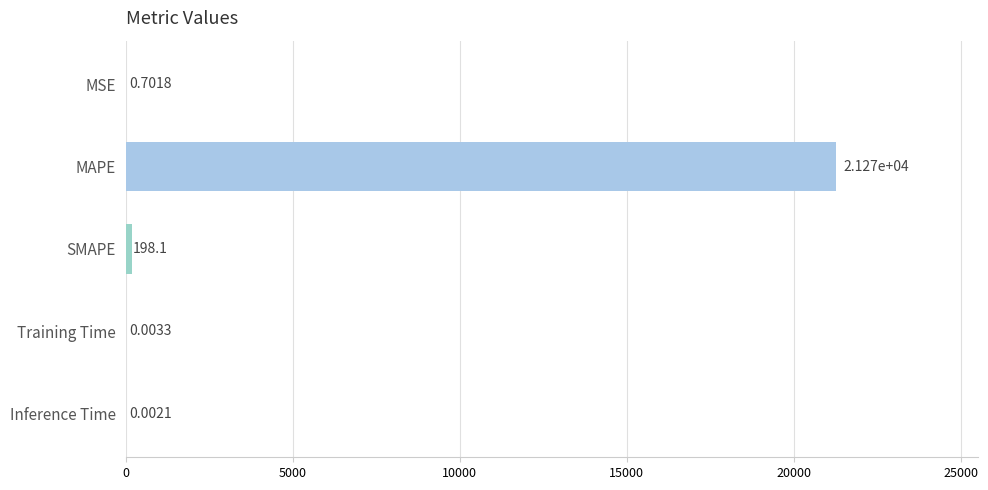

Where is the data nearest to the value 10635?

SMAPE